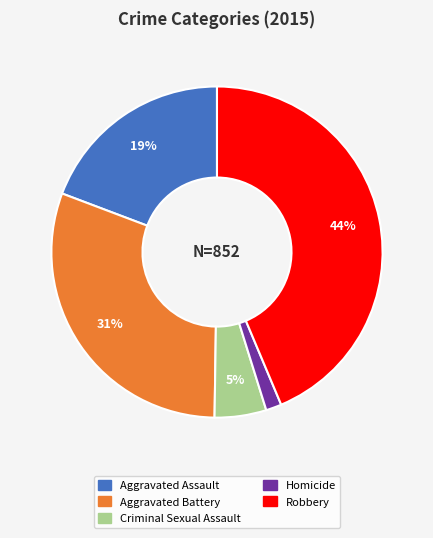

Combined, do Aggravated Assault and Homicide account for over 50%?

No